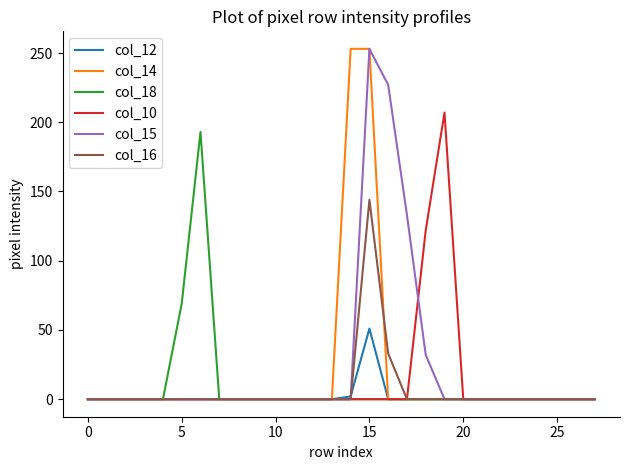

How many lines are shown in the chart?

6